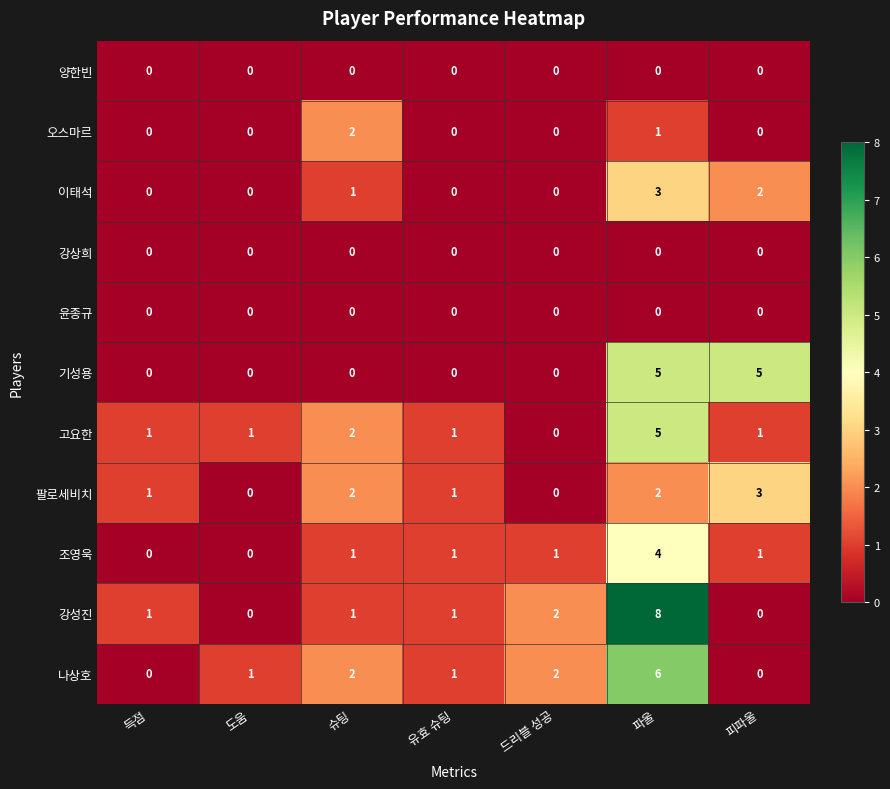

The value of 강상희 at 도움 is 0. True or false?

True